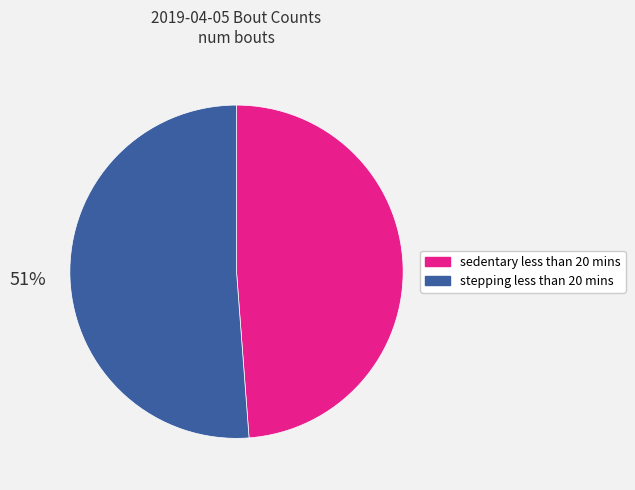

Is it true that stepping less than 20 mins is 63% of the pie?

False